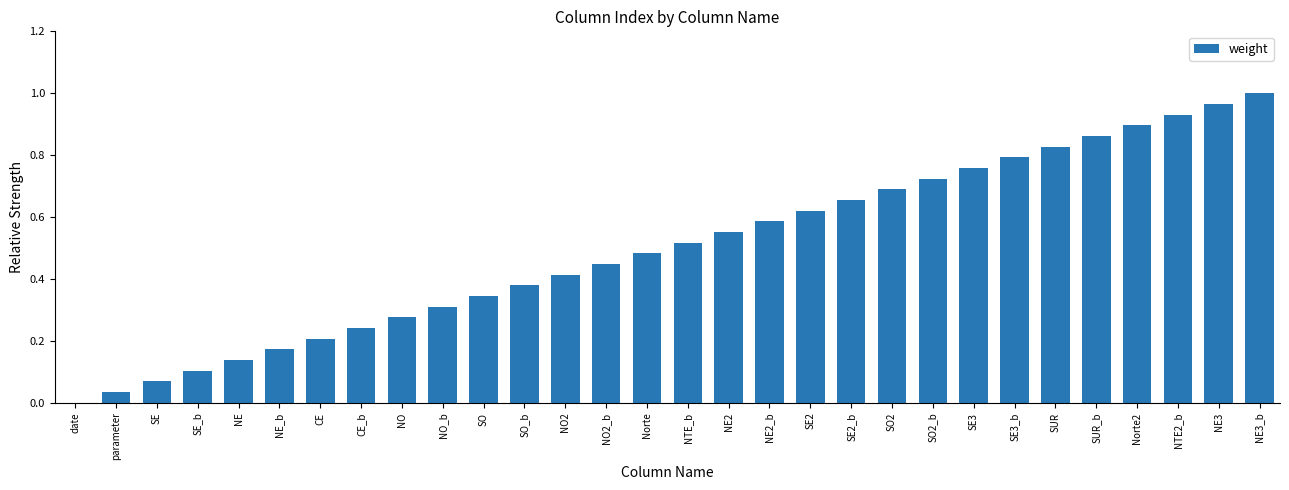

Between NE2_b and NE3, which is larger?

NE3